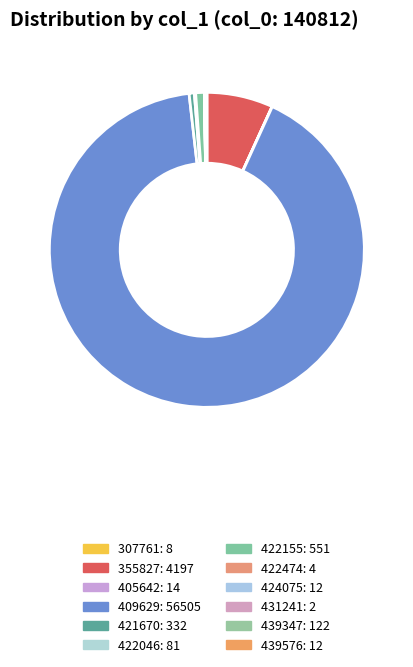

The 405642 slice represents 0% of the pie. True or false?

True